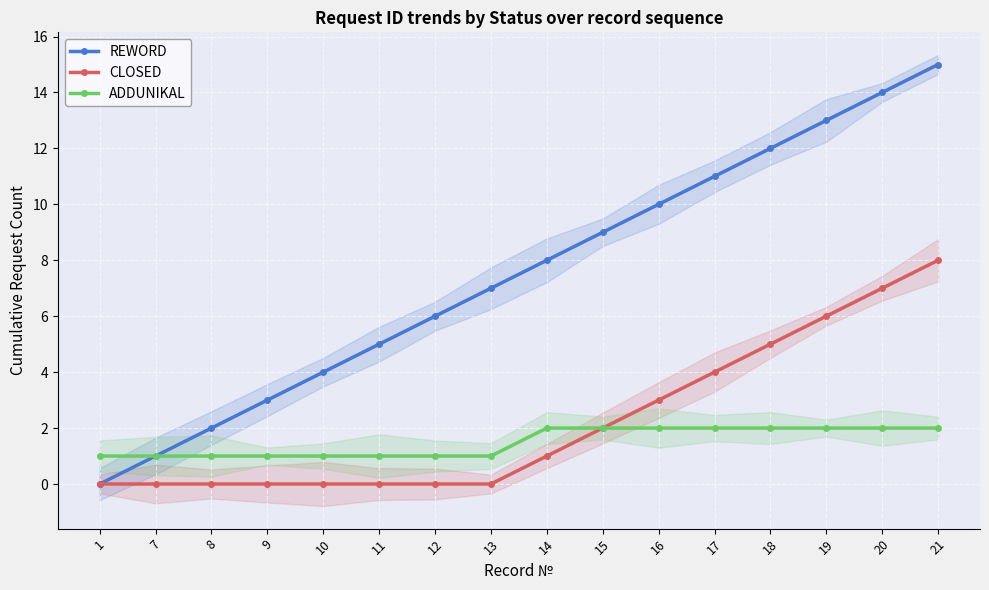

Reading left to right, list all the values displayed in this chart.

REWORD: 0	1	2	3	4	5	6	7	8	9	10	11	12	13	14	15
CLOSED: 0	0	0	0	0	0	0	0	1	2	3	4	5	6	7	8
ADDUNIKAL: 1	1	1	1	1	1	1	1	2	2	2	2	2	2	2	2